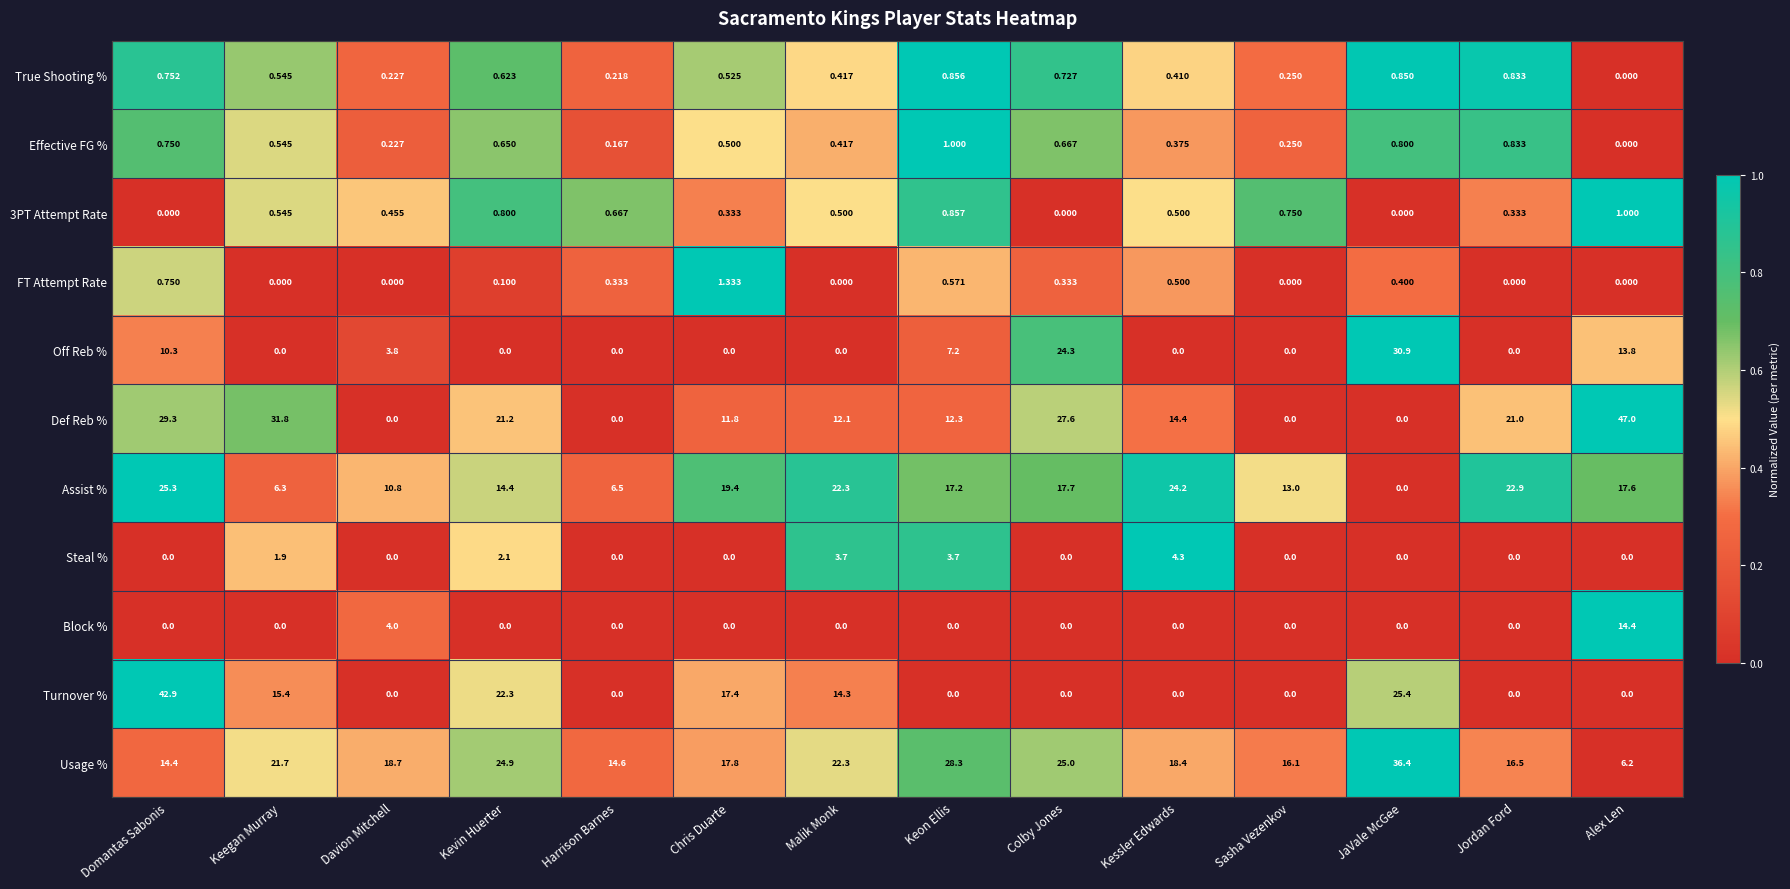

How many data points in Assist % are less than 17?

6